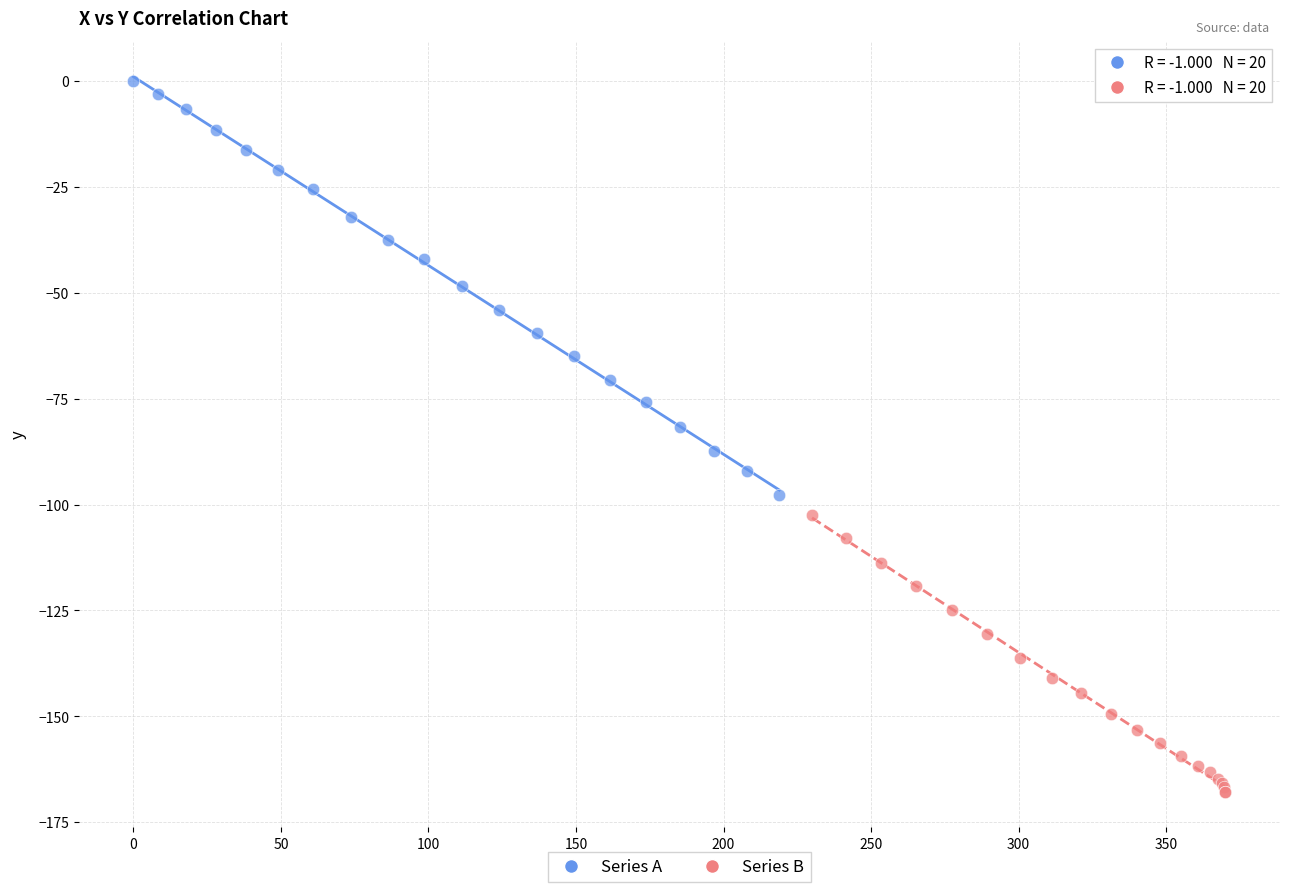

Which series has the widest spread of Y values?

Series A